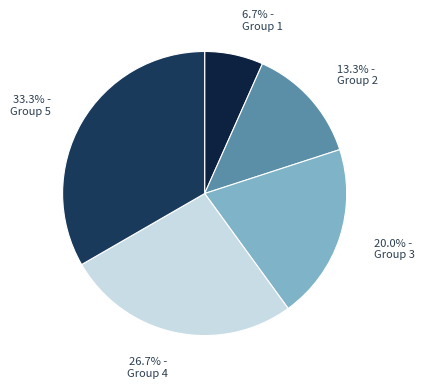

How many slices are in this pie chart?

5